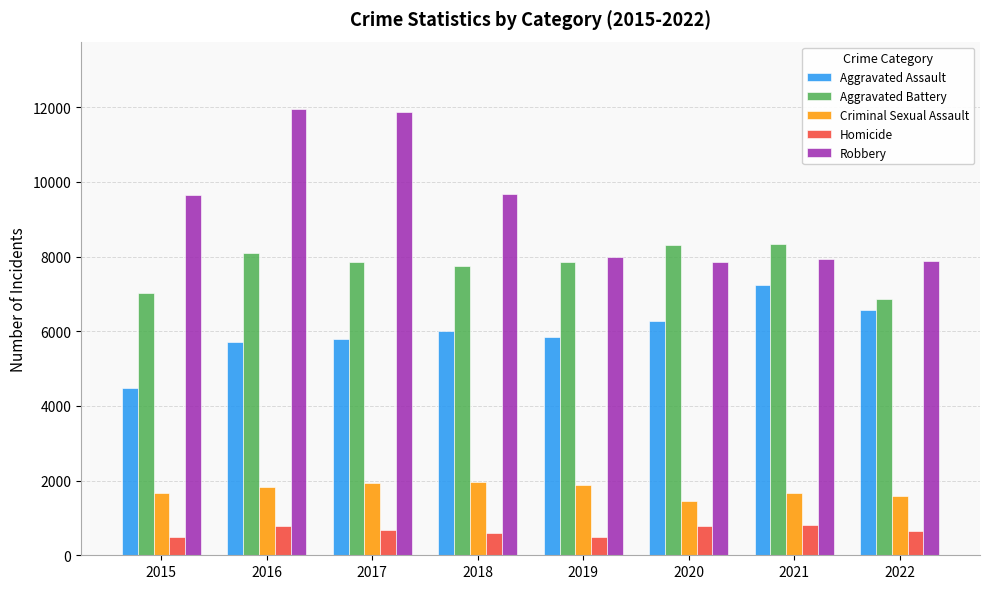

How many series are shown in this chart?

5